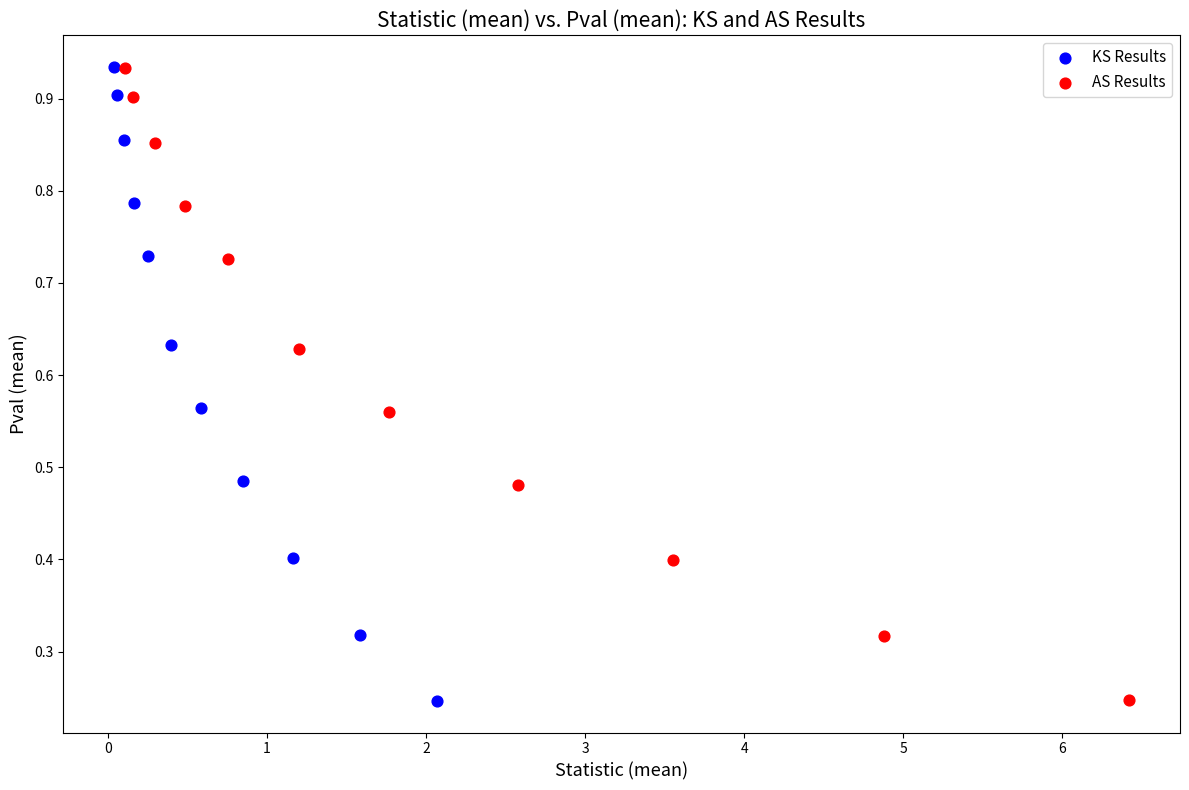

What are all the series names shown in the legend?

KS Results, AS Results